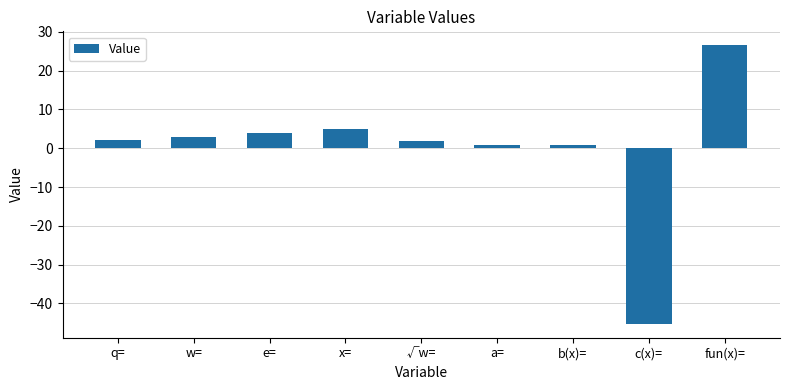

Approximately how many times larger is the value at x= compared to √w=?

2.9